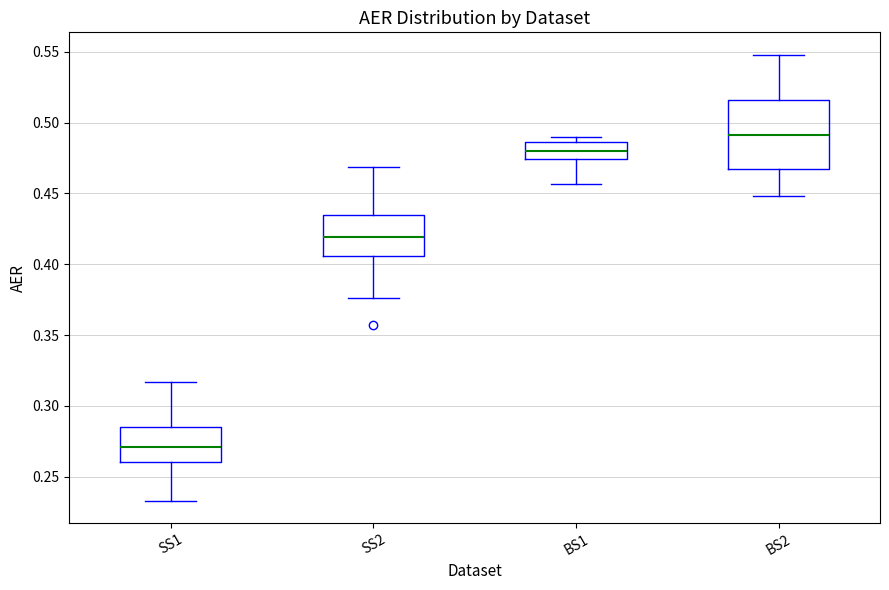

Which box has the lowest median line?

SS1